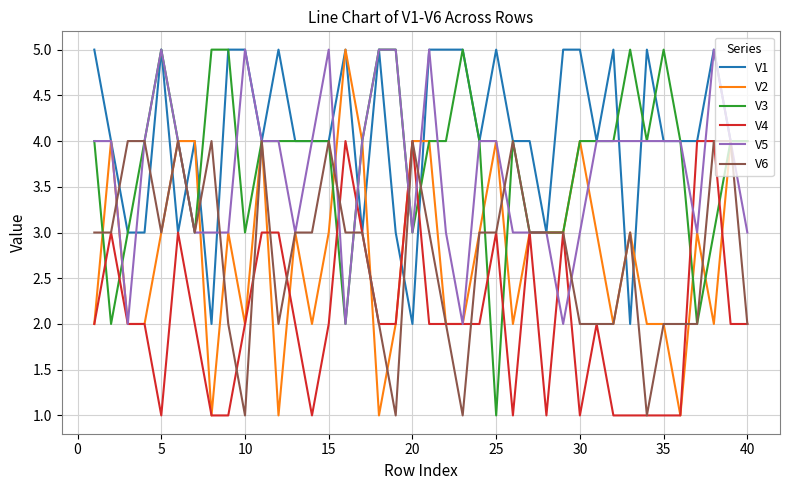

What are all the series names shown in the legend?

V1, V2, V3, V4, V5, V6